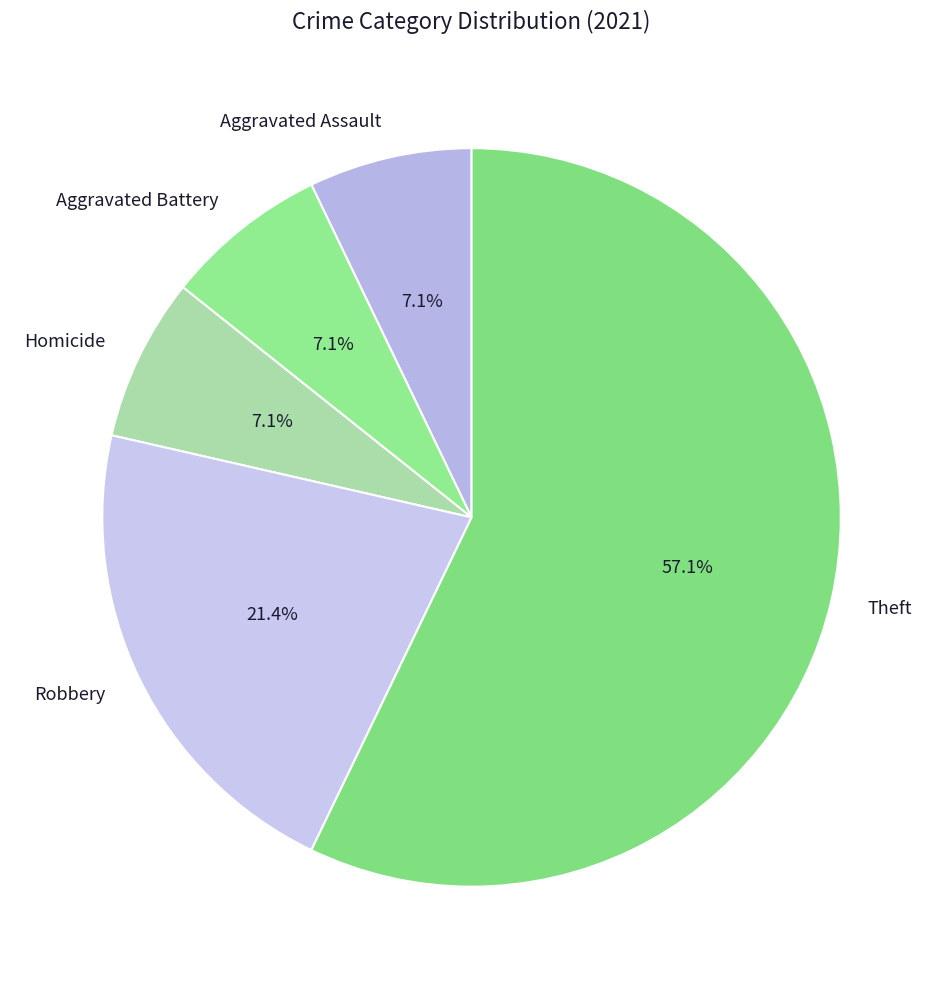

How many slices are in this pie chart?

5